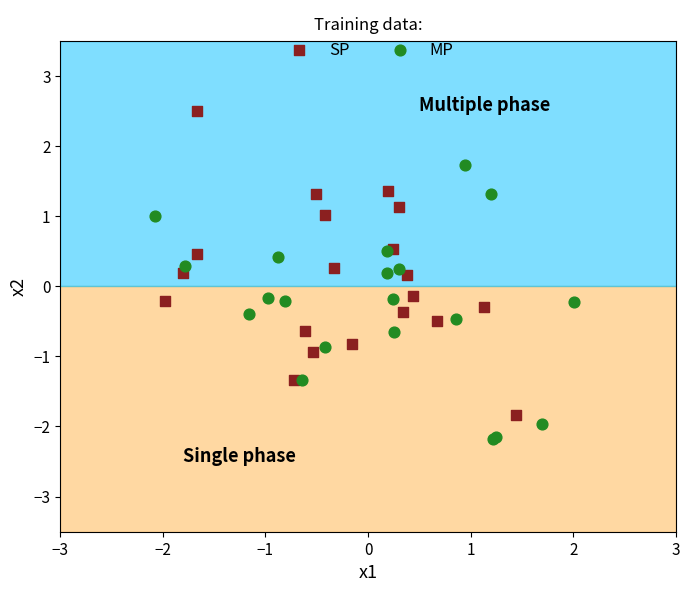

Which series has the widest spread of Y values?

SP